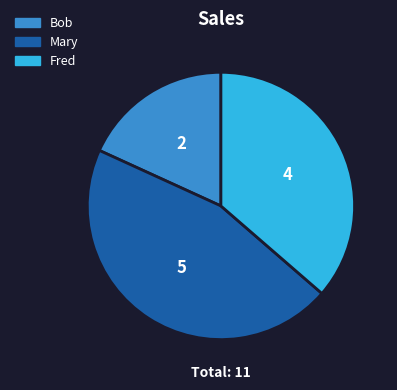

Rank the categories by value from lowest to highest.

Bob, Fred, Mary